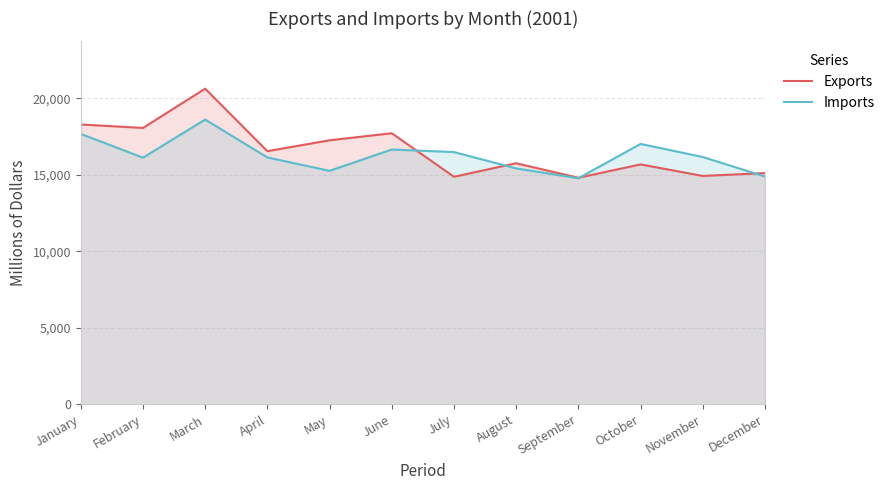

What is the value of the Exports point at the 1st from the left?

18287